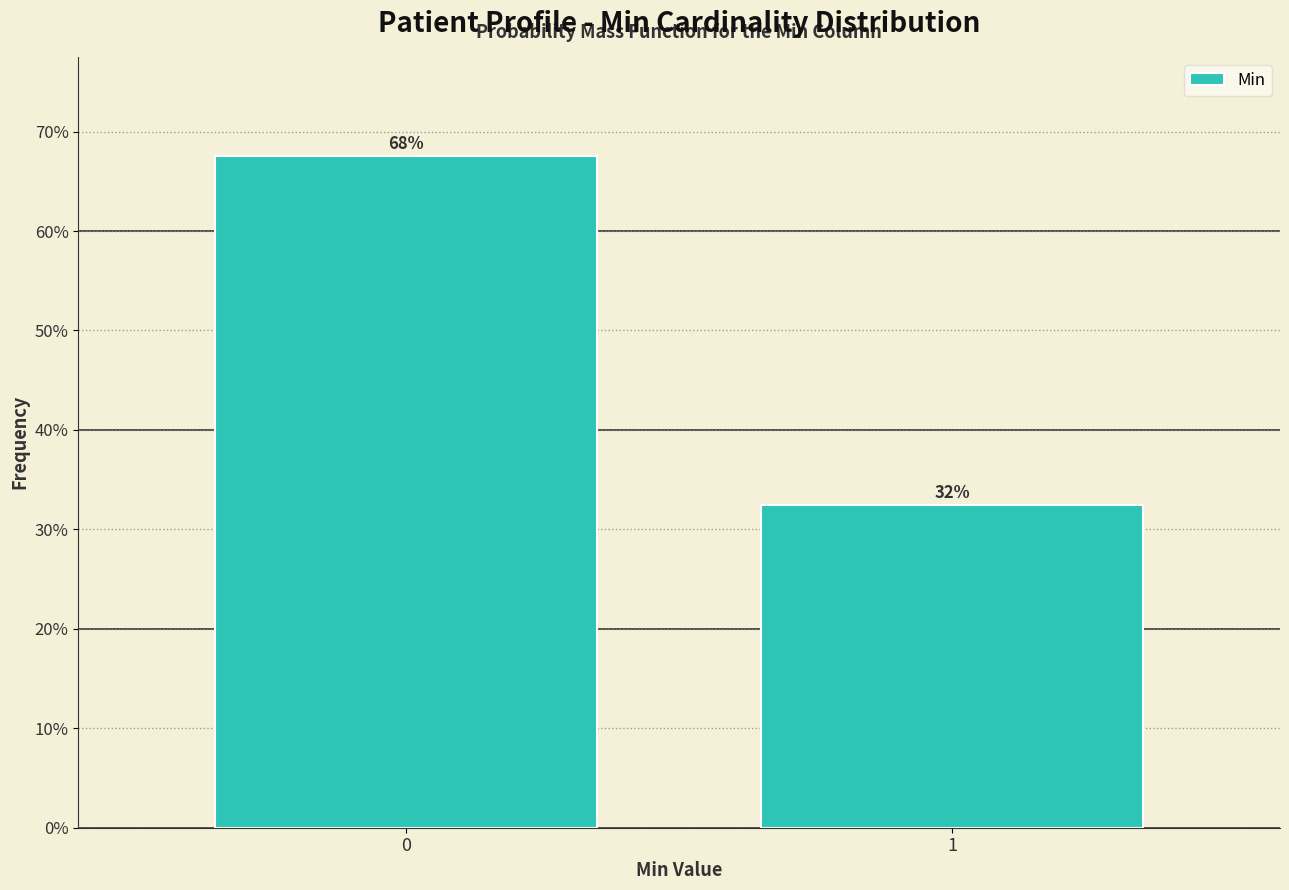

How many bars are there in total?

2